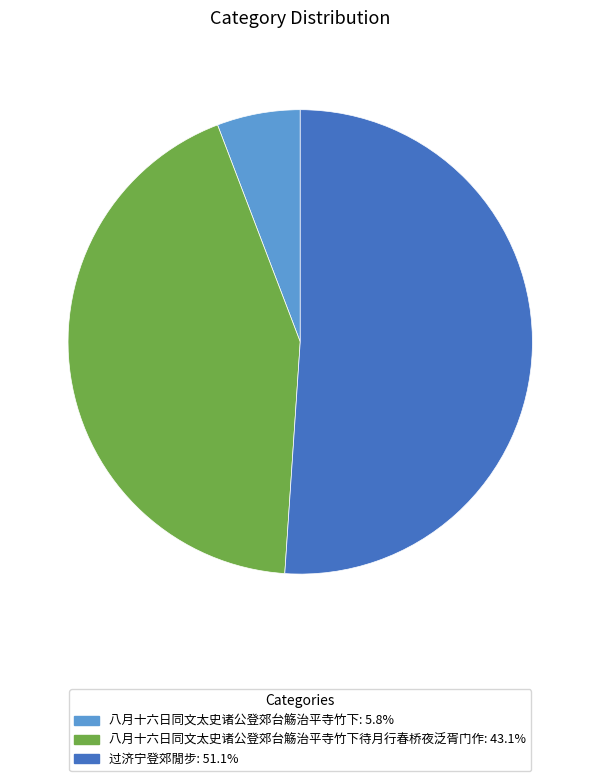

Is there a majority slice in this chart?

Yes